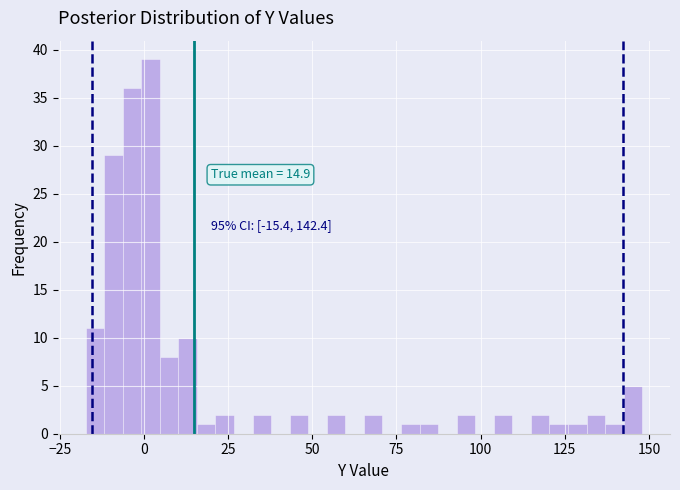

Around what value on the x-axis is the tallest bar? Give the approximate position of its centre, as read against the axis.

0